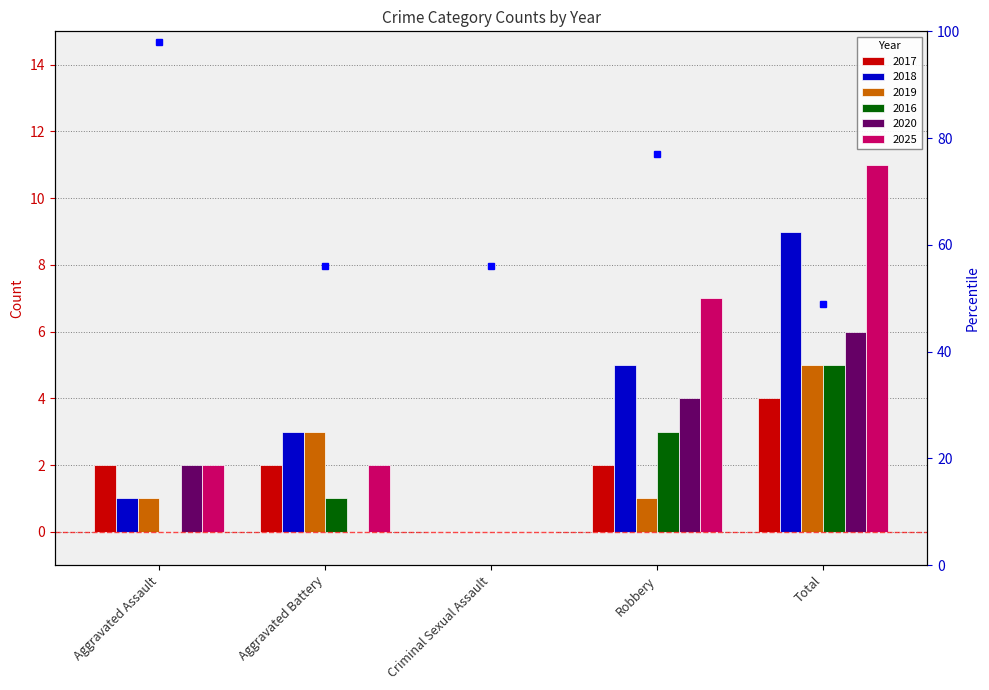

Which label corresponds to the largest value in the chart?

Total